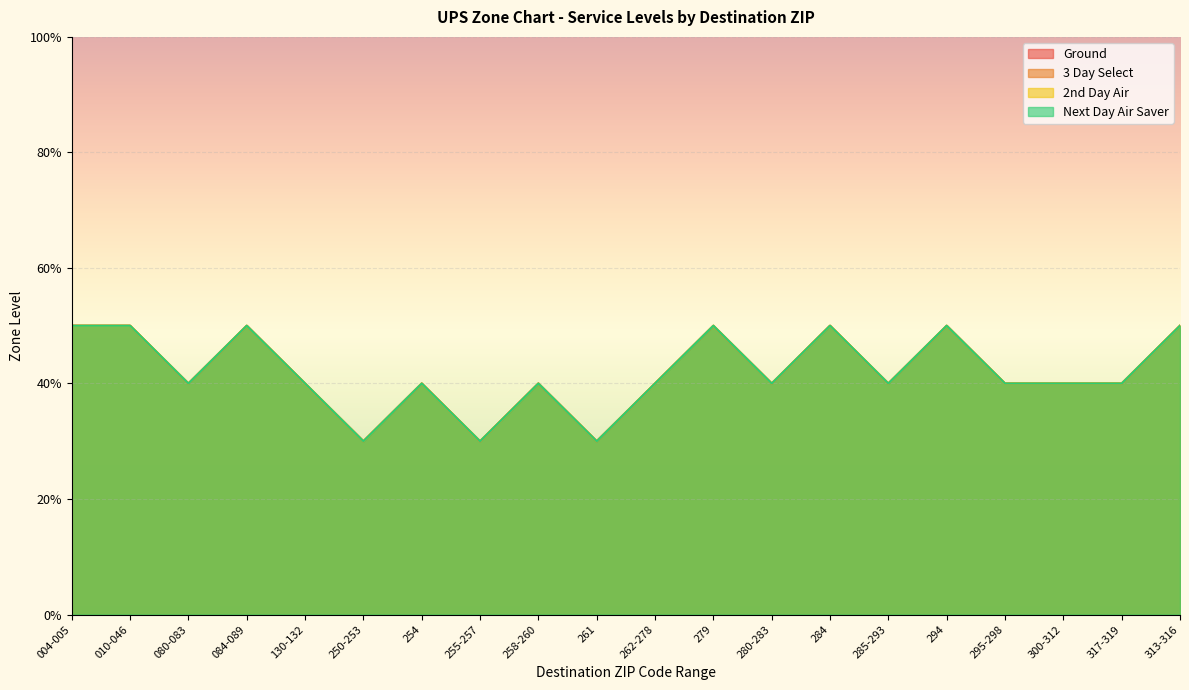

In 2nd Day Air, how many points are higher than both neighbors (excluding endpoints)?

6